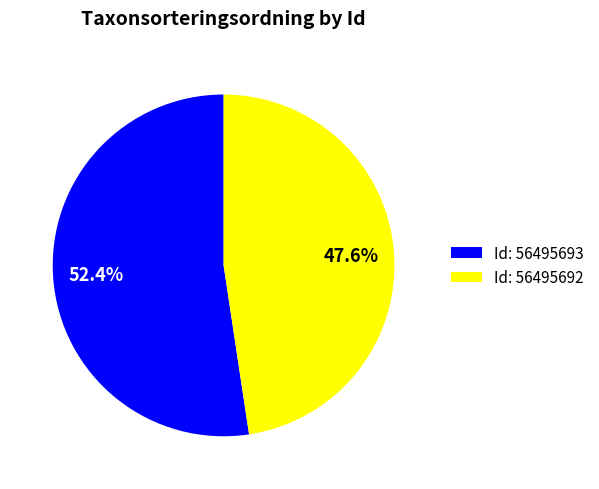

To the nearest percent, what is the difference between the largest and smallest slice percentages?

5%